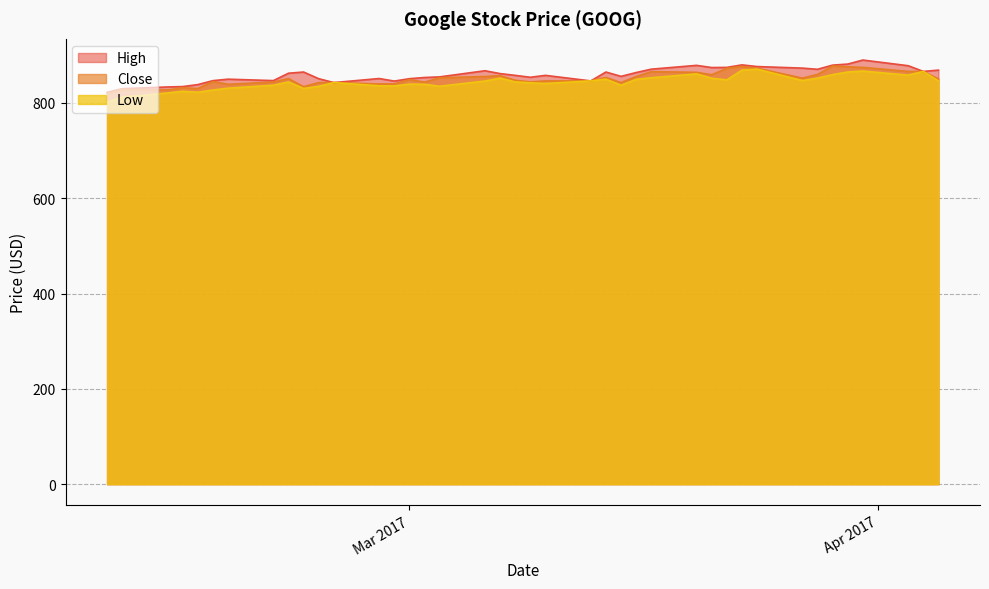

Is it true that Low equals 1458.4 at 5?

False